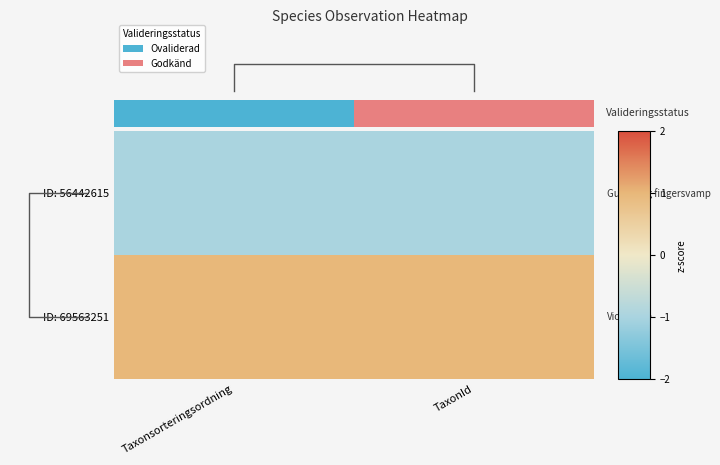

What is the spread (max minus min) of values at TaxonId?

2.0